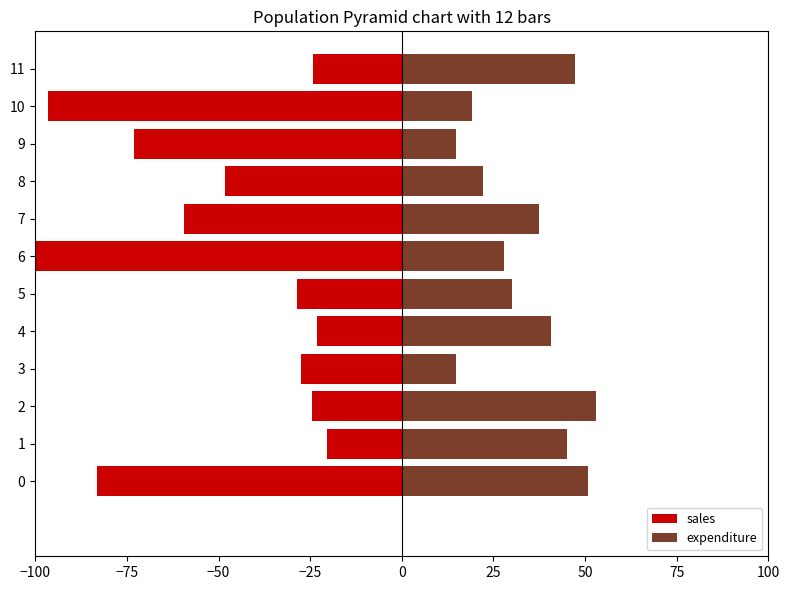

What is the sum of all sales values?

-608.9